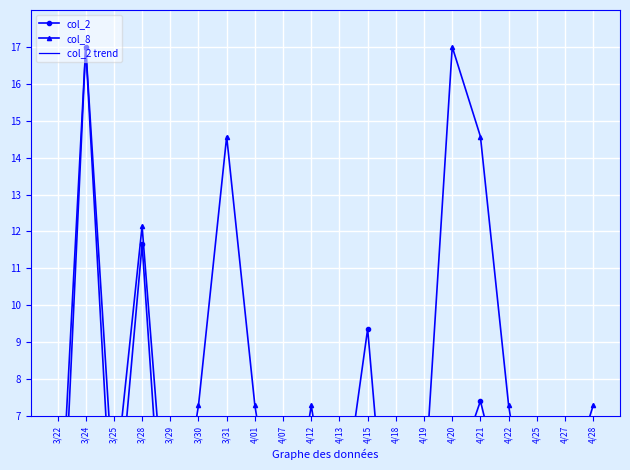

The col_2 series shows 26.5 at 3/24. True or false?

False